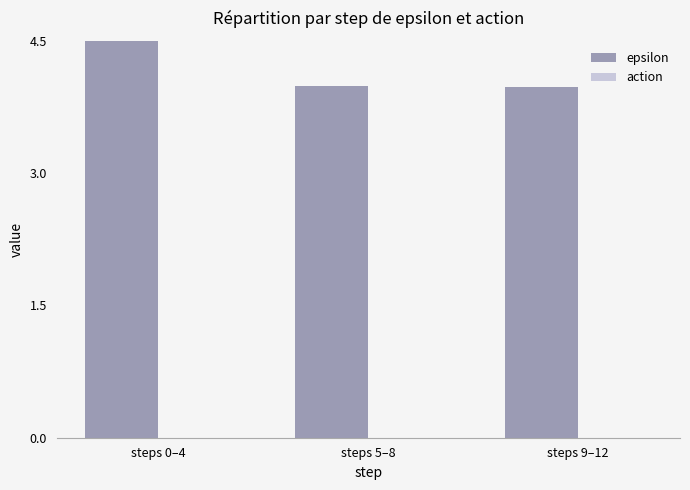

What is the spread (max minus min) of values at steps 5–8?

4.0